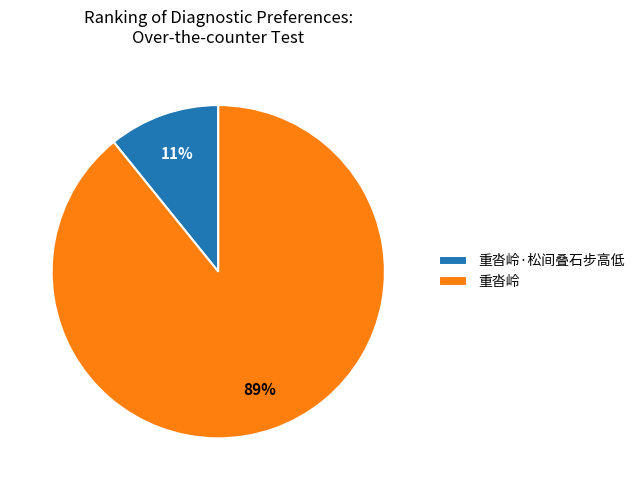

What is the smallest slice in the pie chart?

重沓岭·松间叠石步高低